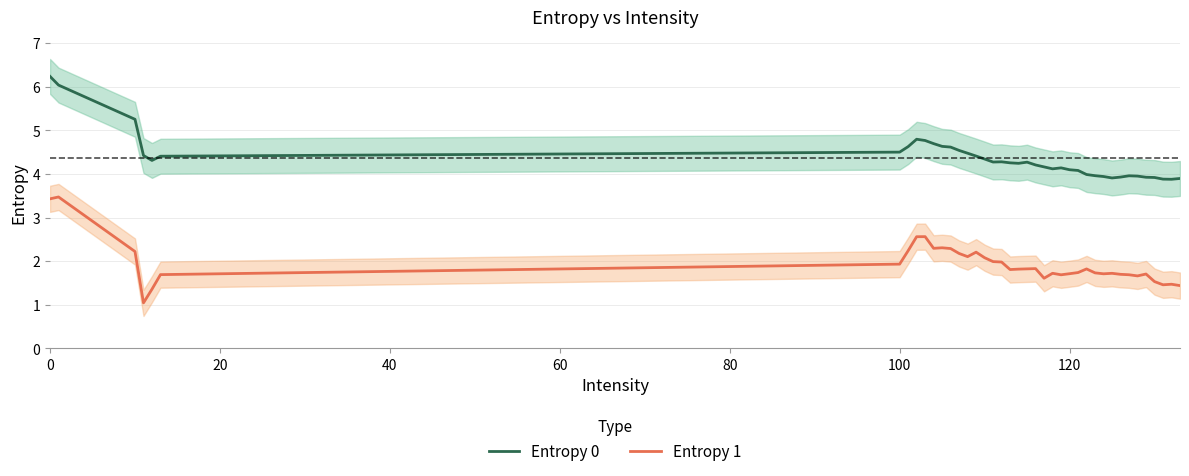

What is the lowest value of the Entropy 1 series?

1.0